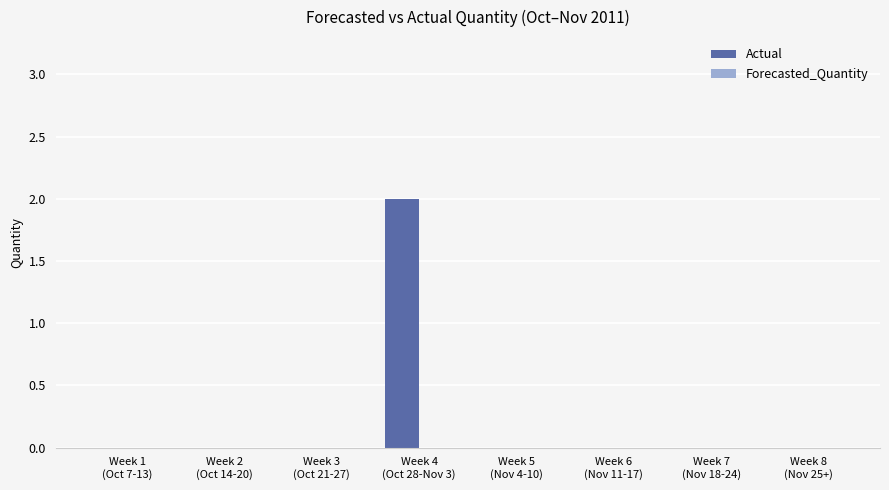

How many series are shown in this chart?

1